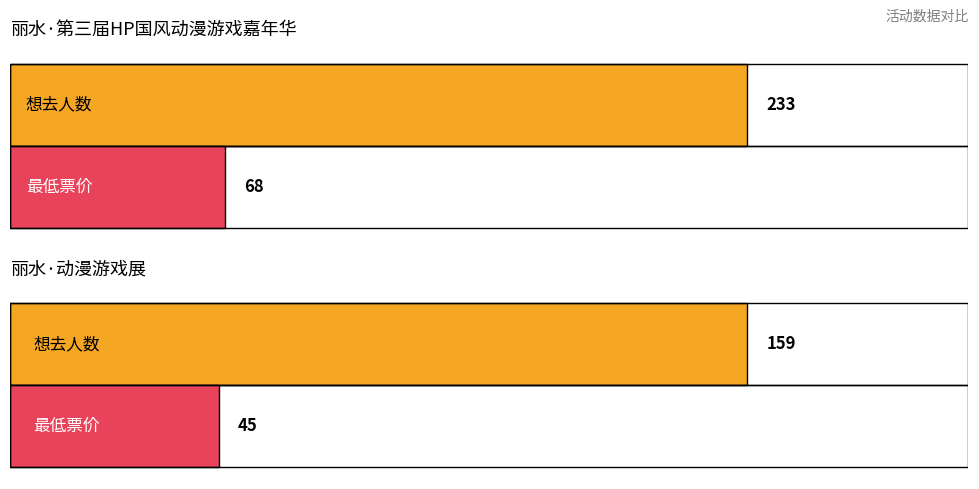

At how many categories does at least one series exceed 80?

2